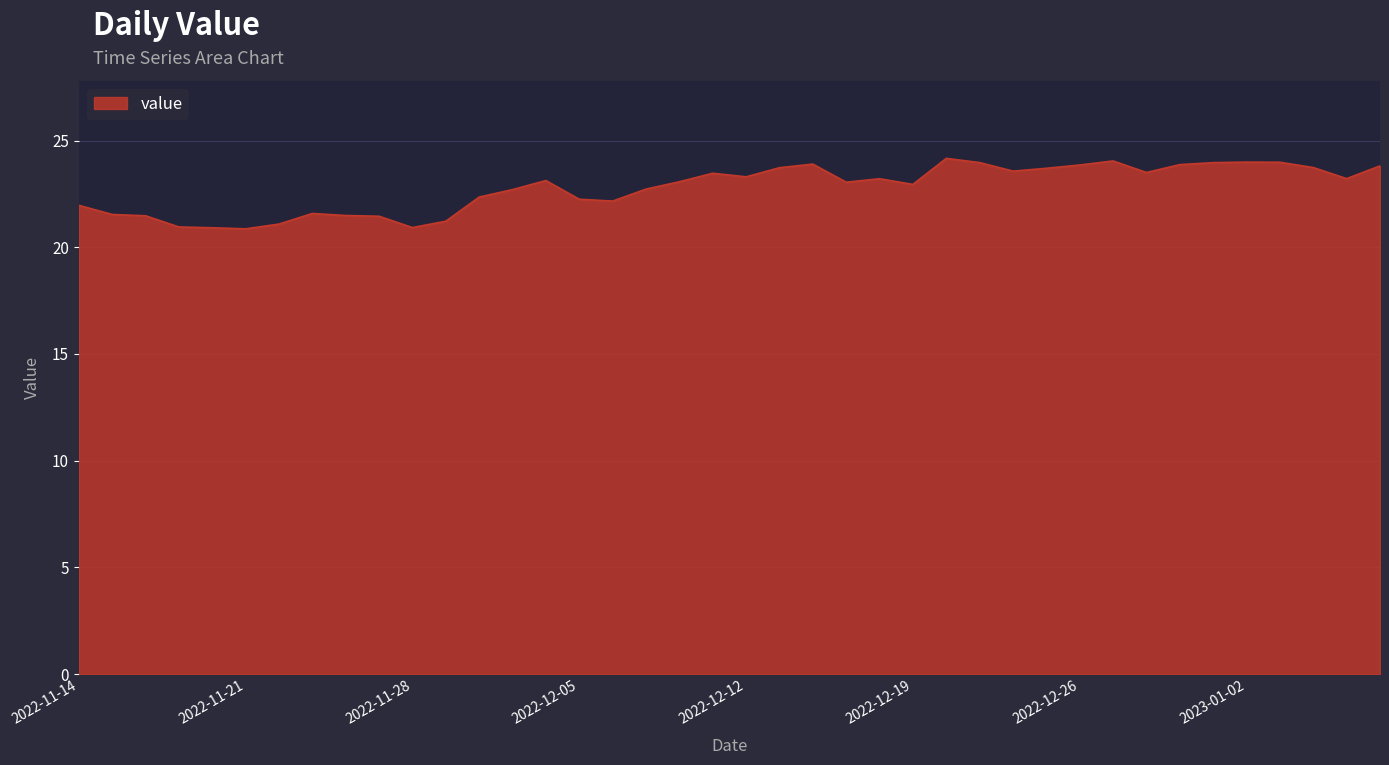

What is the maximum value shown in the chart?

24.2